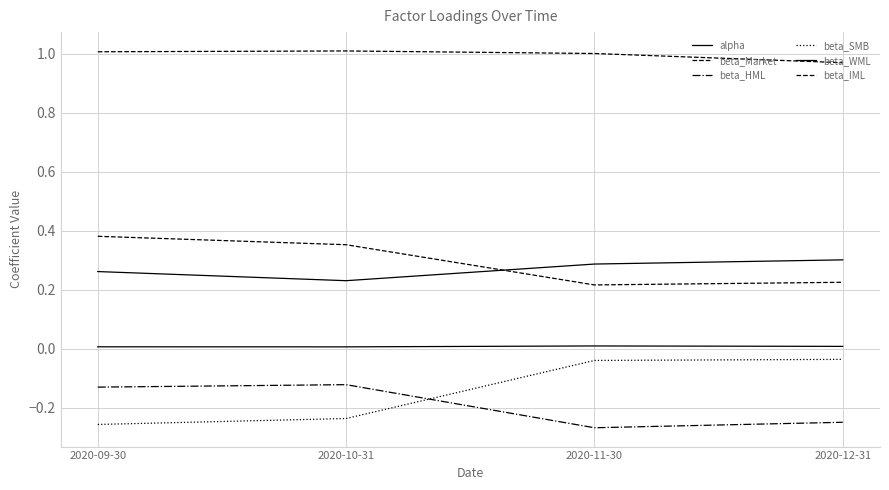

How many lines are shown in the chart?

6